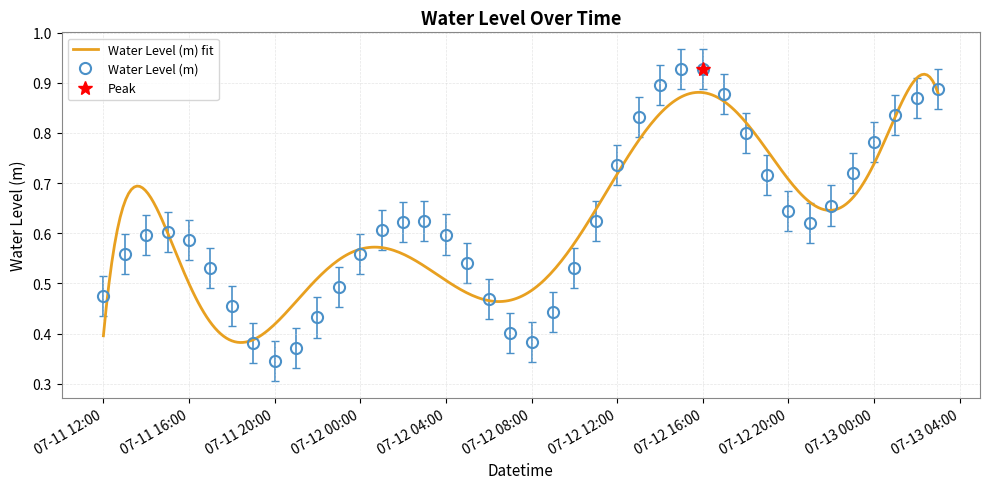

Reading right to left, list all the values displayed in this chart.

0.9	0.9	0.8	0.8	0.7	0.7	0.6	0.6	0.7	0.8	0.9	0.9	0.9	0.9	0.8	0.7	0.6	0.5	0.4	0.4	0.4	0.5	0.5	0.6	0.6	0.6	0.6	0.6	0.5	0.4	0.4	0.3	0.4	0.5	0.5	0.6	0.6	0.6	0.6	0.5